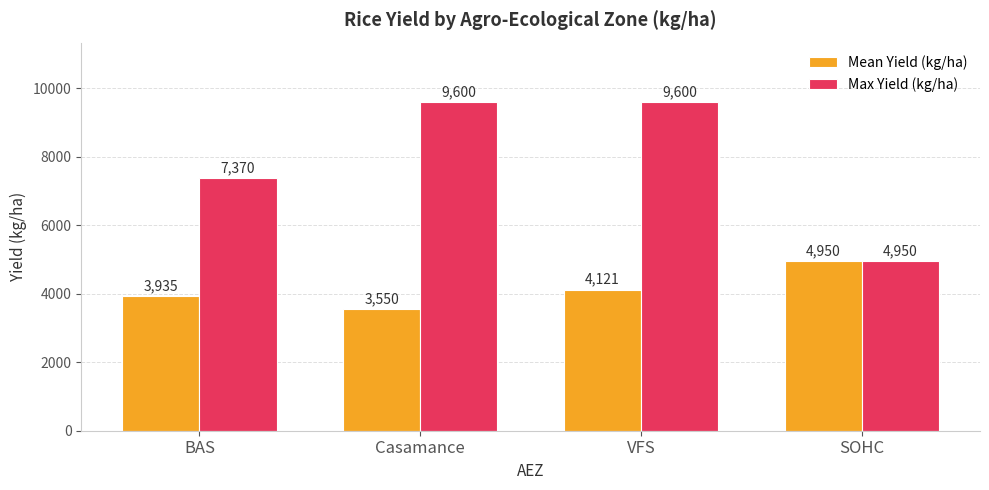

Rank the series by their average value, from lowest to highest.

Mean Yield (kg/ha), Max Yield (kg/ha)